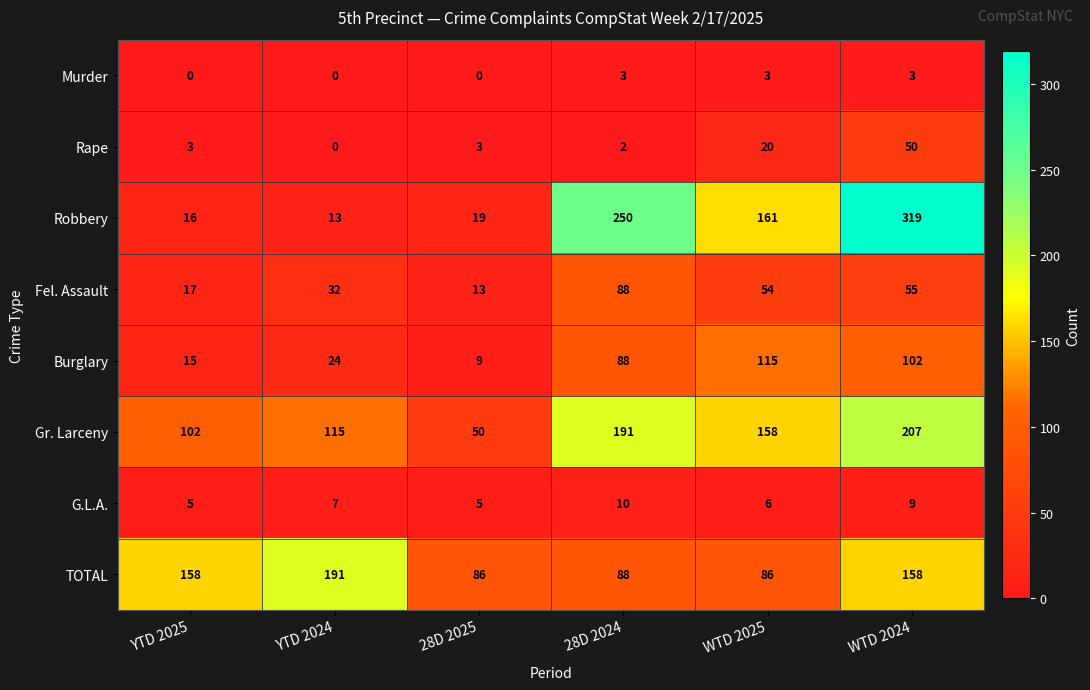

Which series has the largest range (max minus min)?

Robbery